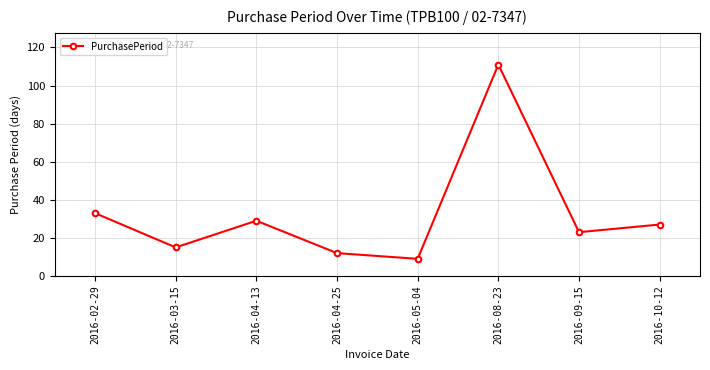

What position from the right is 2016-04-25?

5